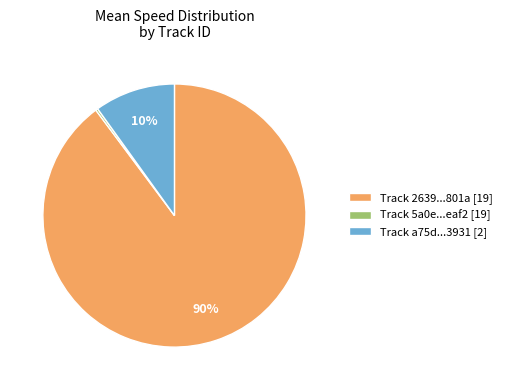

What percentage is the Track a75d...3931 [2] slice, to the nearest percent?

10%